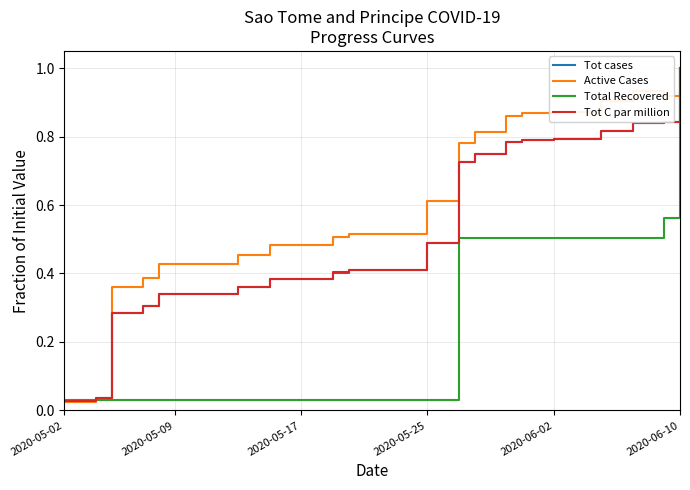

What is the maximum value shown in the chart?

1.0